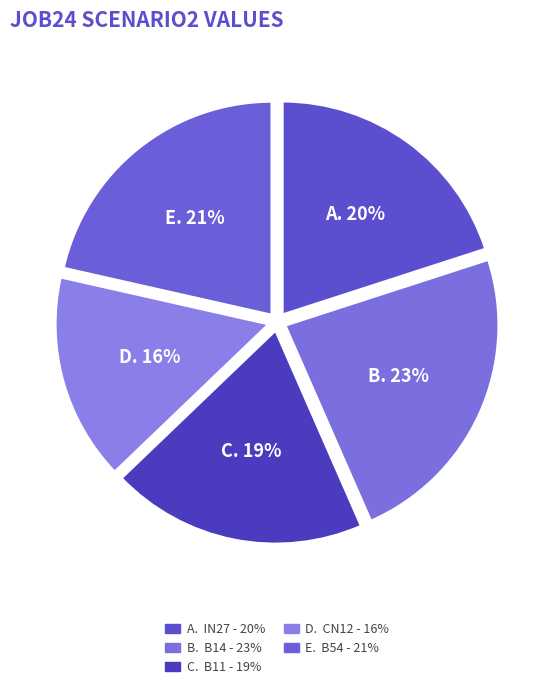

To the nearest percent, what is the average slice percentage?

20%